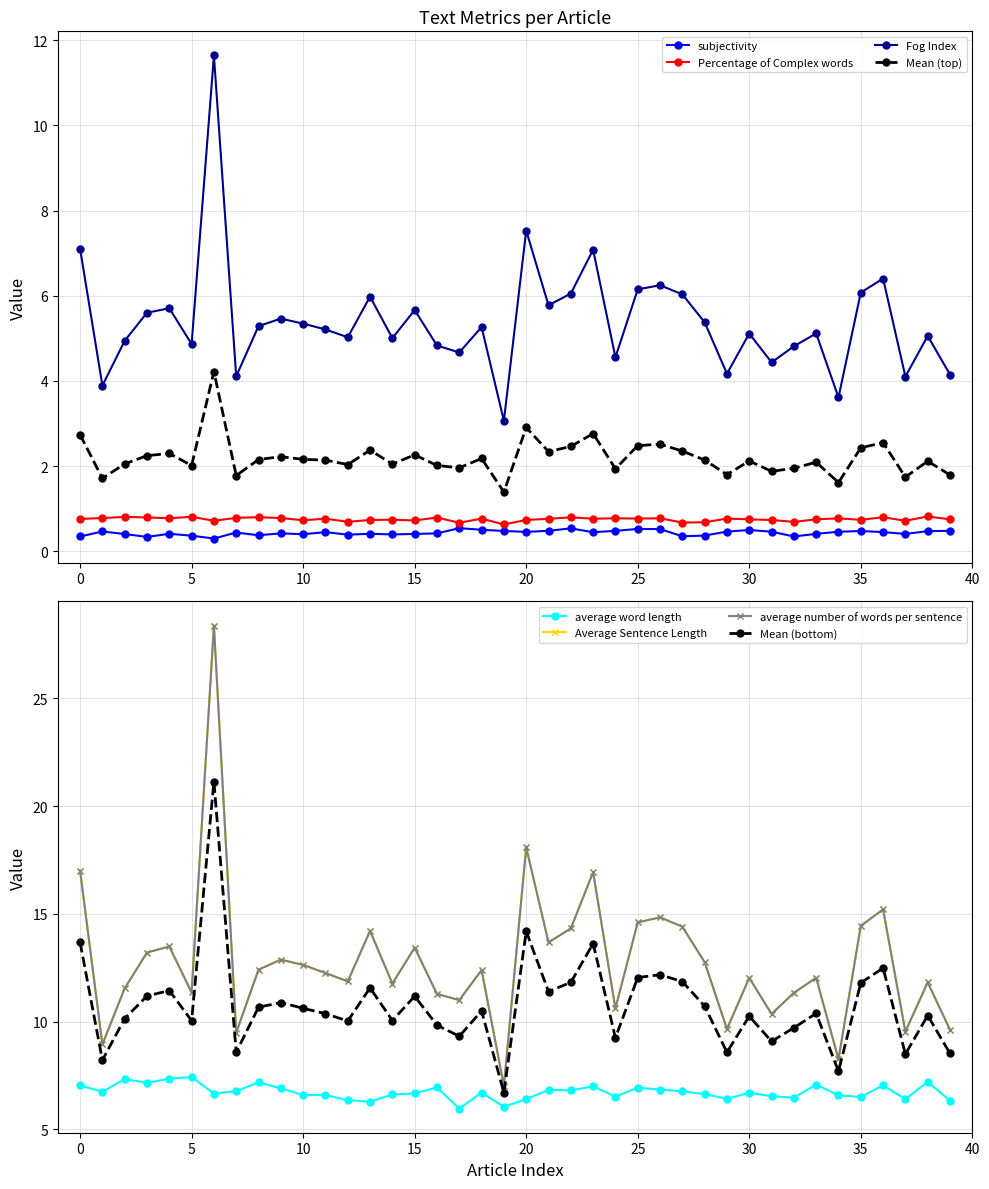

At how many categories does at least one series exceed 10?

33